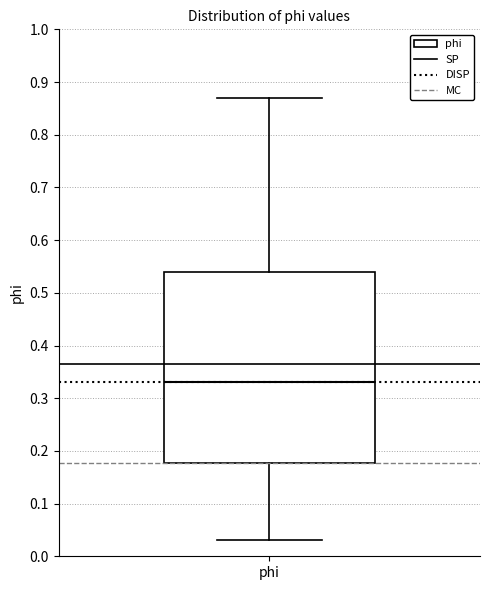

Transcribe this box plot: give where the median line is, the range the box spans, and where the two whiskers end, as read against the y-axis. The values are not printed on the chart, so give them approximately, as read against the axis.

median 0.33, box 0.18 to 0.54, whiskers 0.03 to 0.87